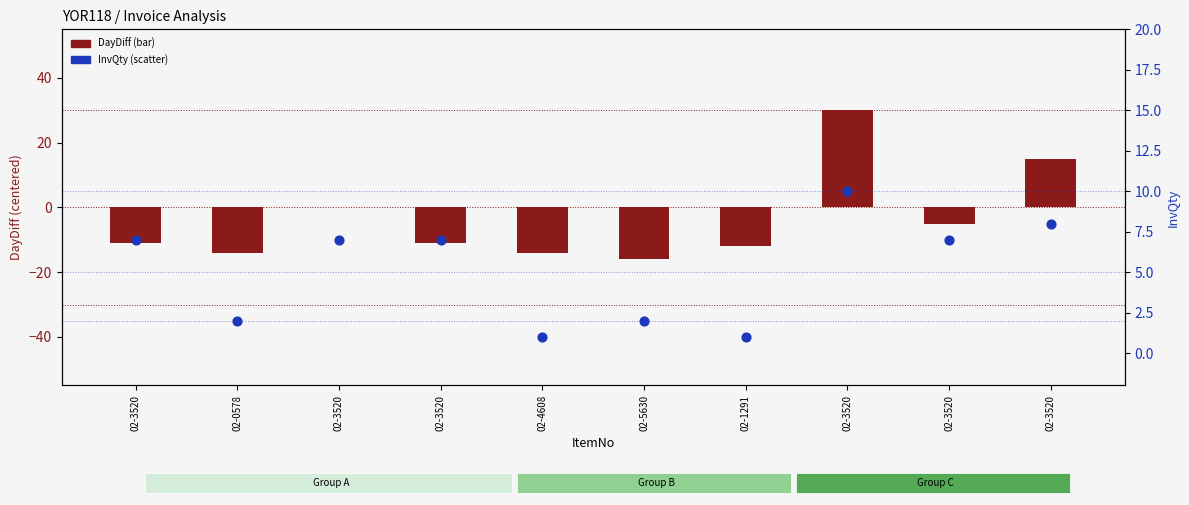

At which category is the sum across all series the highest?

02-3520